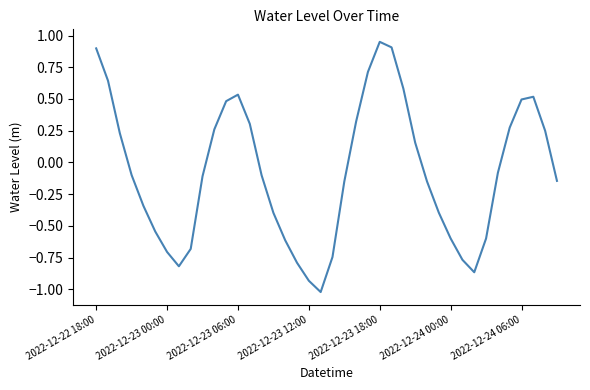

Count the number of values greater than 0.

17